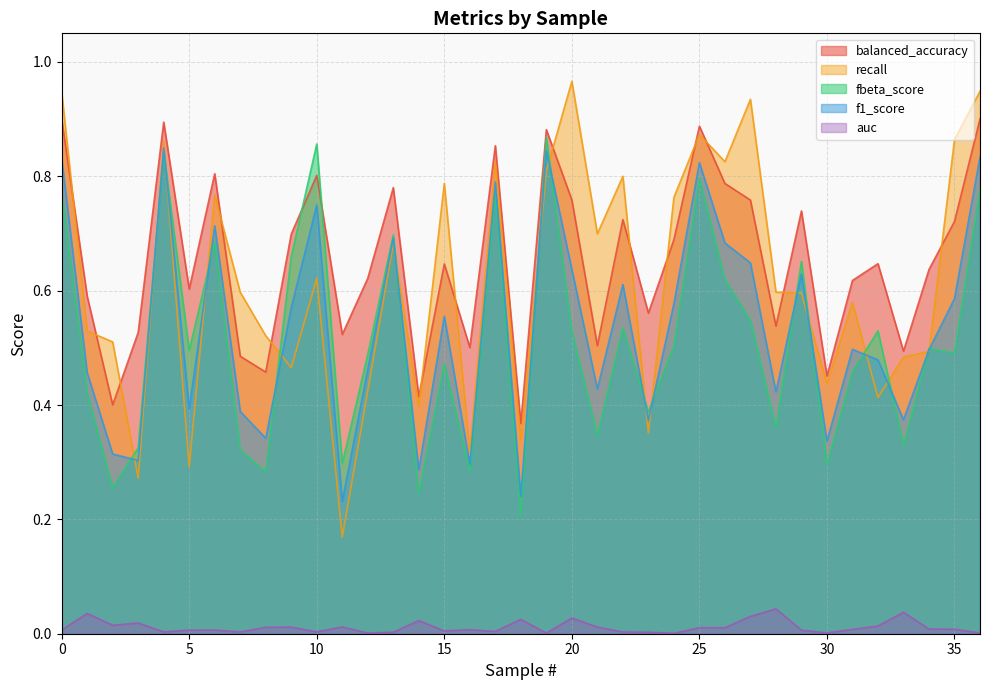

What is the sum of all f1_score values?

19.7